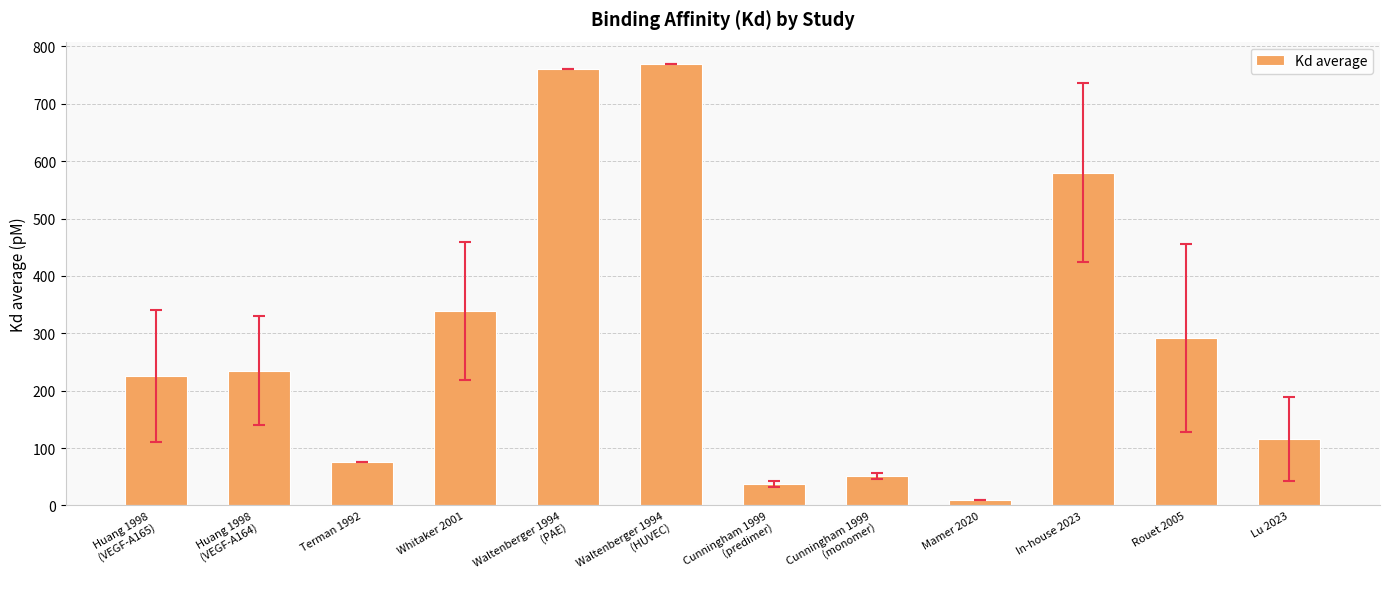

What is the value of the 10th bar from the left?

580.0